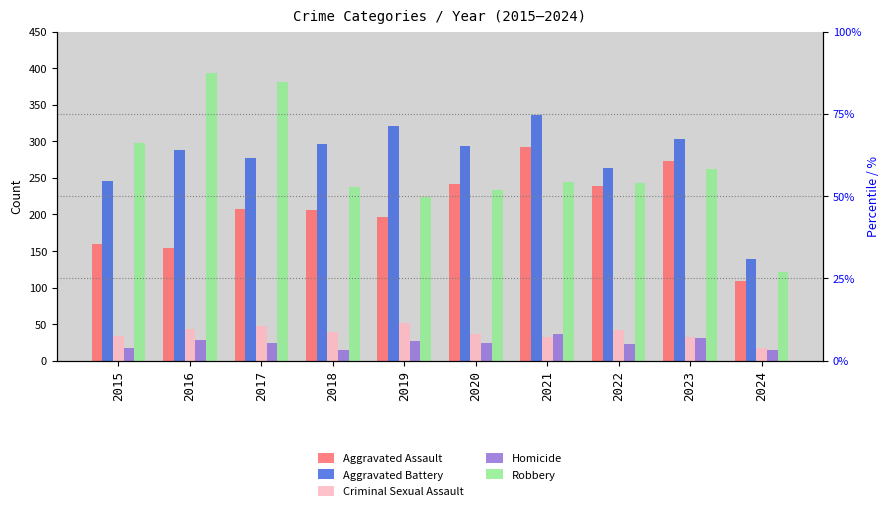

Is it true that Aggravated Assault equals 59 at 2016?

False